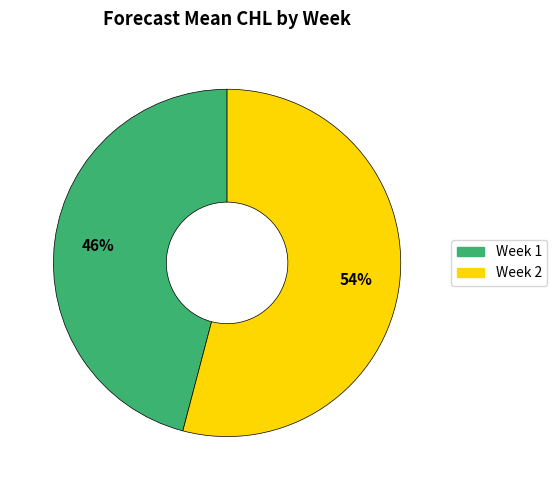

Approximately how many times larger is the value at Week 2 compared to Week 1?

1.2